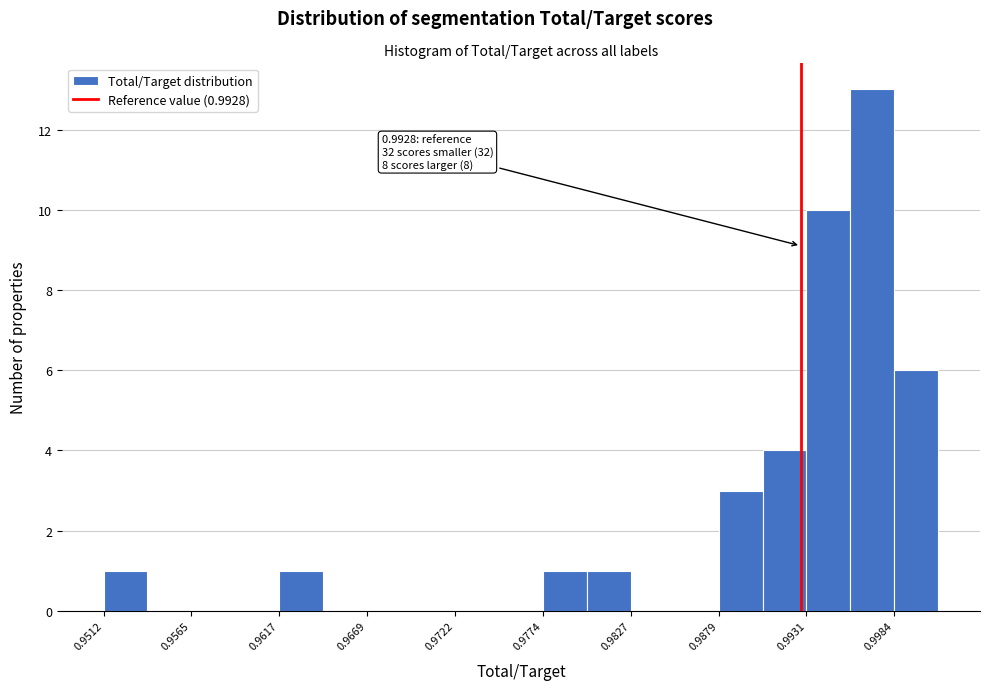

Around what value on the x-axis is the tallest bar? Give the approximate position of its centre, as read against the axis.

0.997